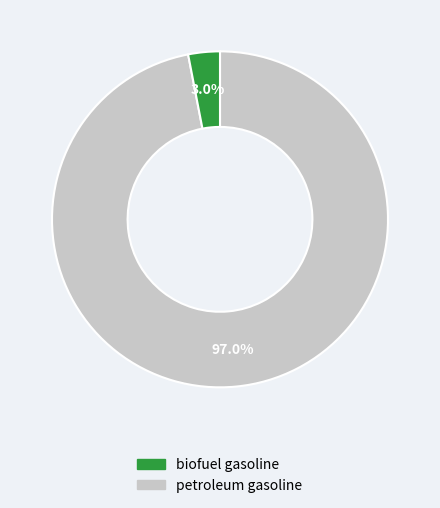

Does any single category account for the majority?

Yes